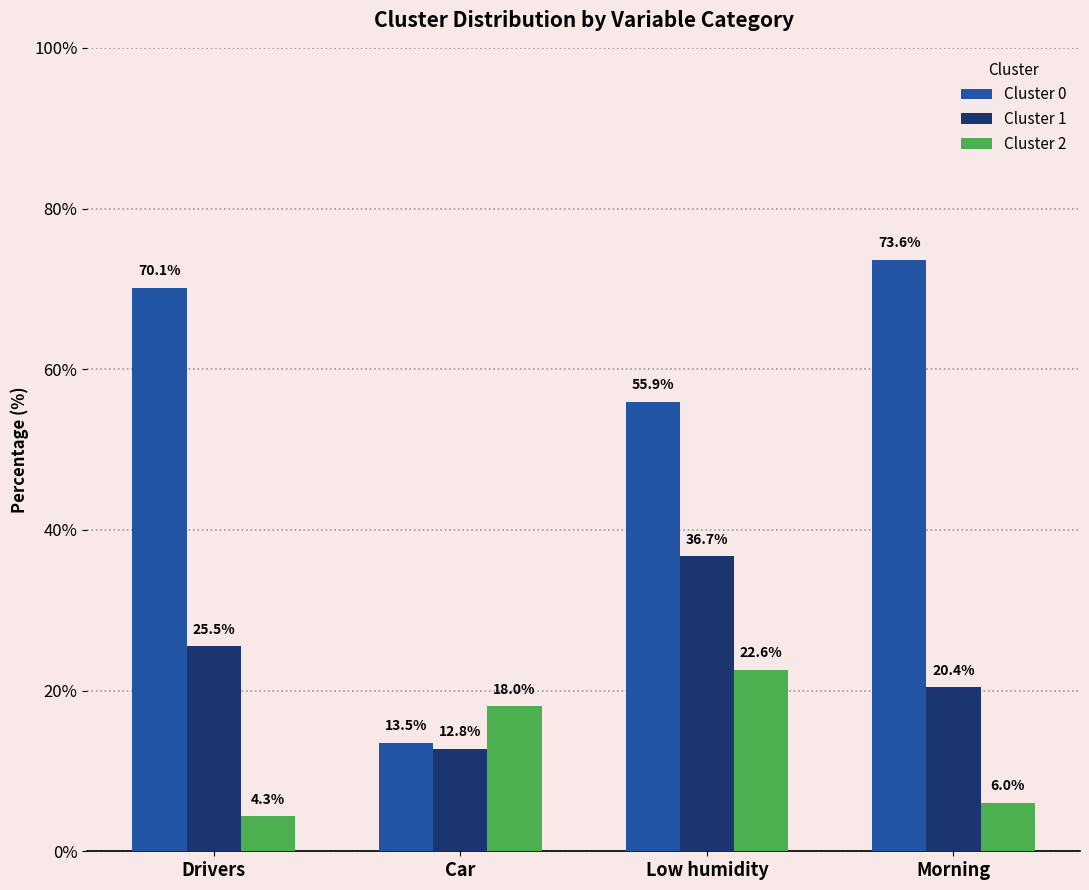

Are the bars horizontal?

No